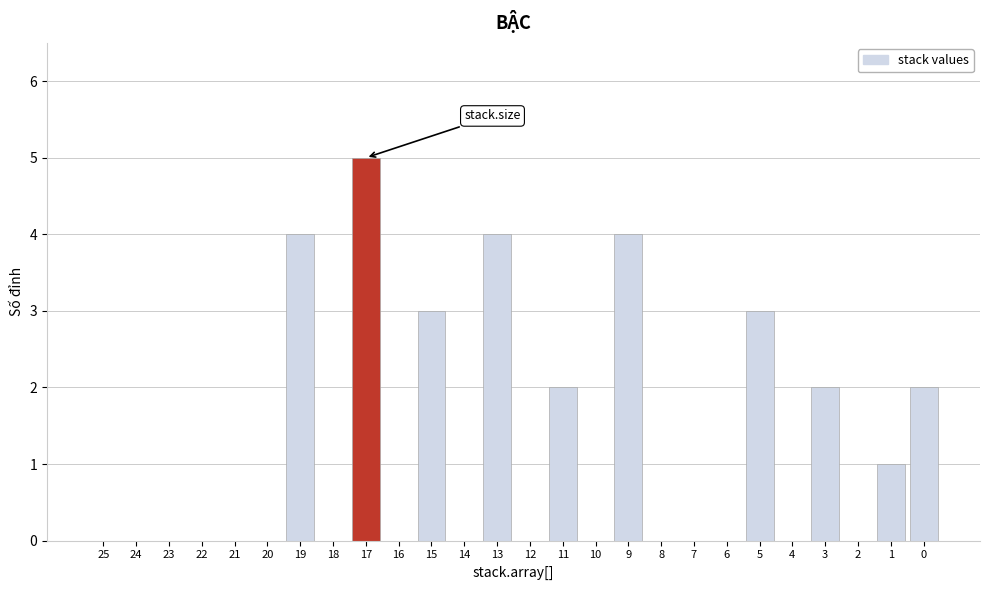

Reading right to left, list all the values displayed in this chart.

0=2	1=1	2=0	3=2	4=0	5=3	6=0	7=0	8=0	9=4	10=0	11=2	12=0	13=4	14=0	15=3	16=0	17=5	18=0	19=4	20=0	21=0	22=0	23=0	24=0	25=0